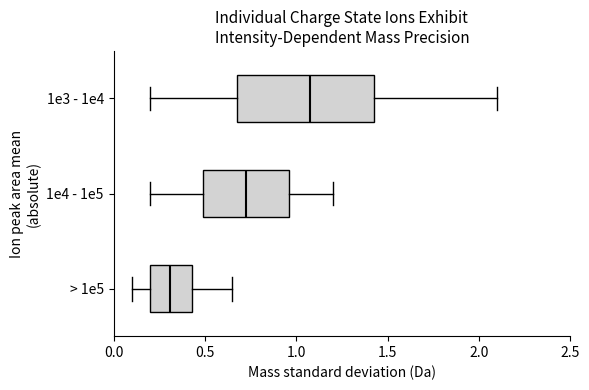

Where is the right edge of the box for > 1e5 on the x-axis? The values are not printed on the chart, so give them approximately, as read against the axis.

0.45